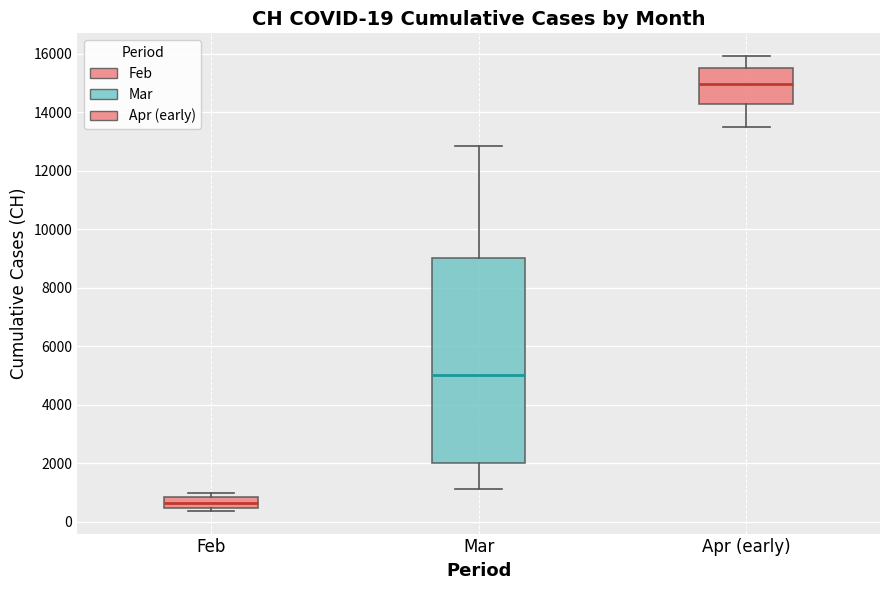

Which box's median line is the lowest?

Feb